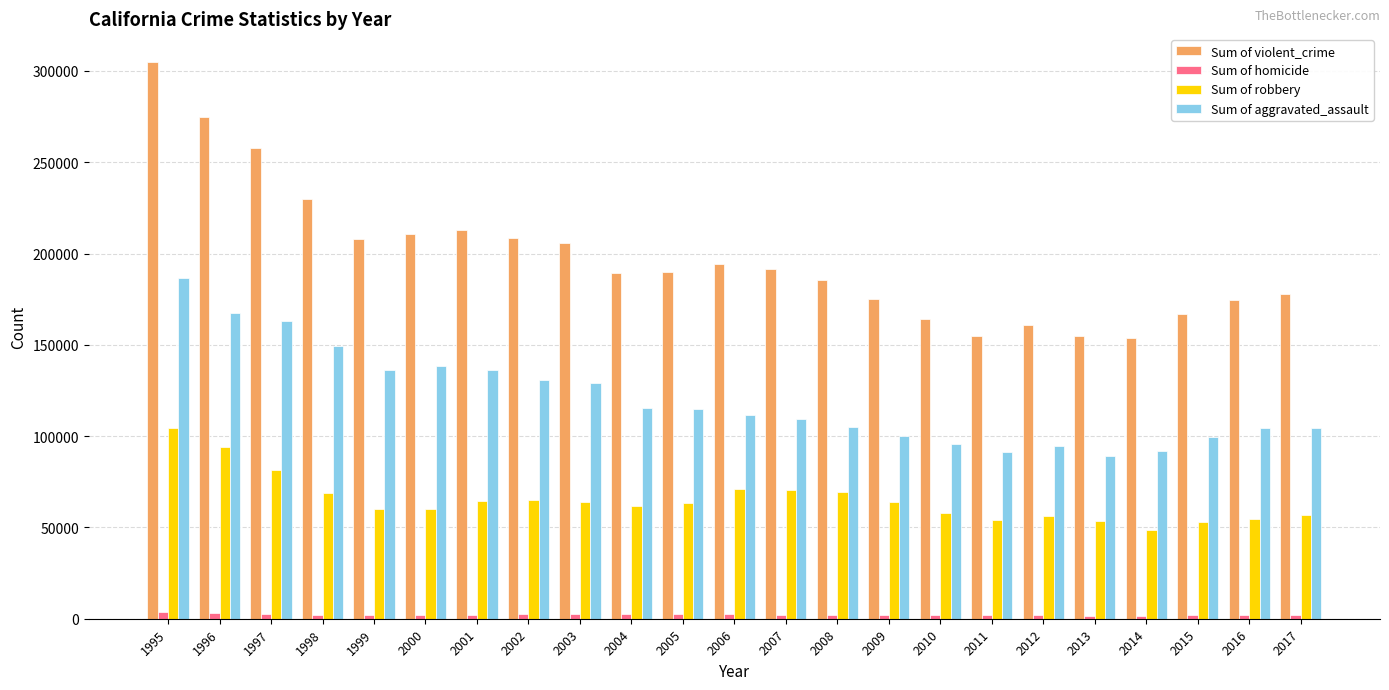

How many bars are there in total?

92